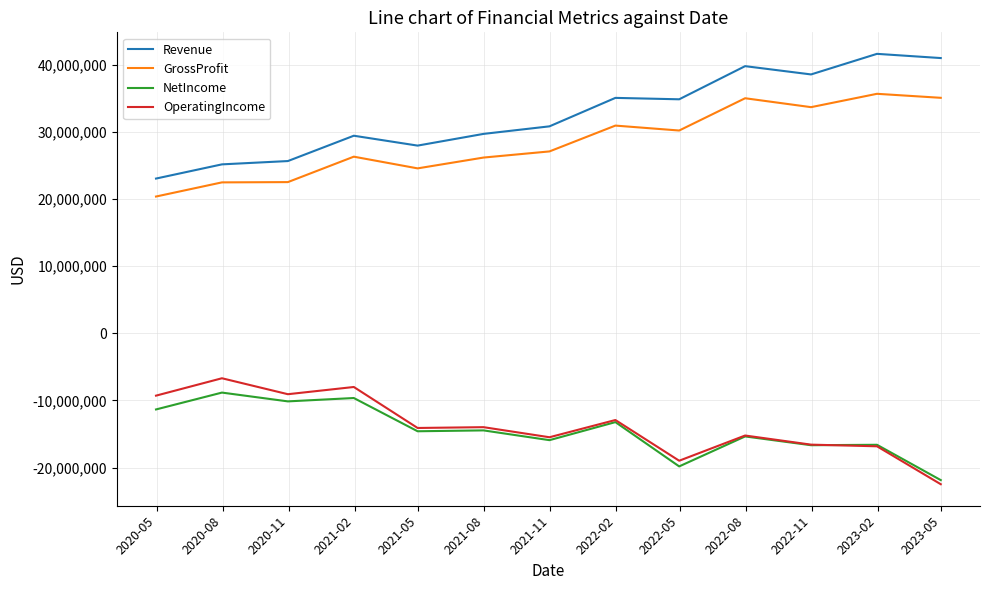

True or false: NetIncome and GrossProfit cross at least once.

False